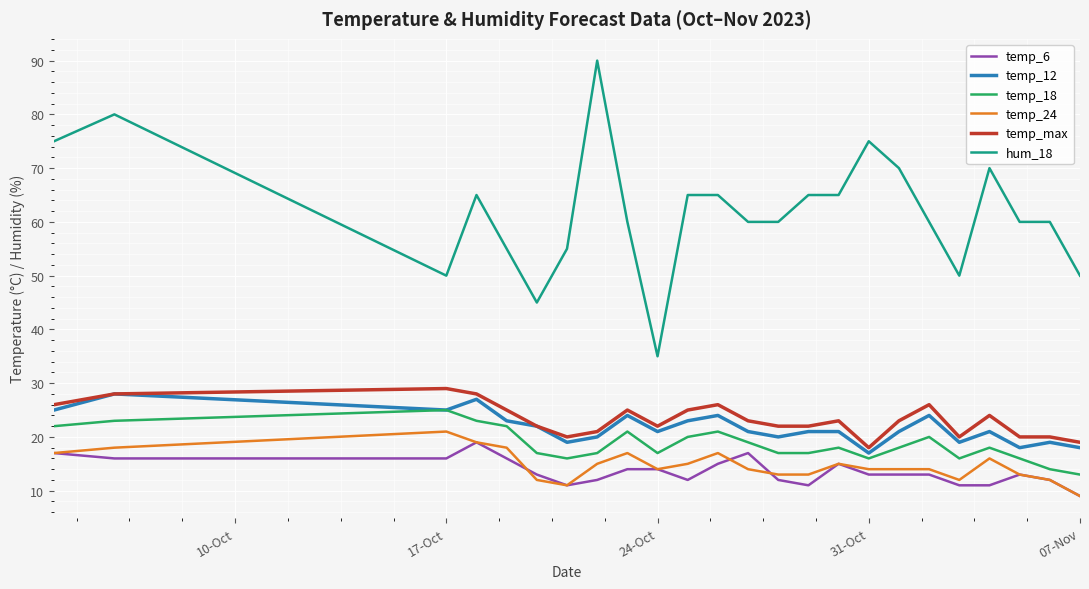

What is the difference between the maximum and minimum values in the temp_6 series?

10